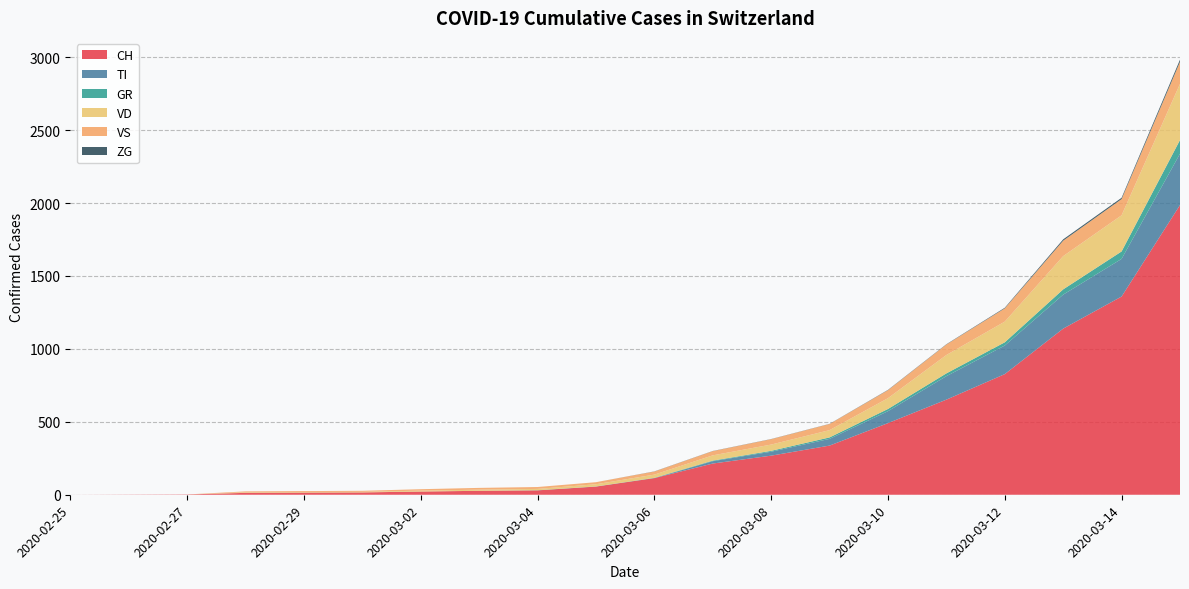

Reading left to right, transcribe all the data shown in this chart.

CH: 2020-02-25=0	2020-02-26=1	2020-02-27=2	2020-02-28=13	2020-02-29=15	2020-03-01=16	2020-03-02=22	2020-03-03=27	2020-03-04=30	2020-03-05=56	2020-03-06=114	2020-03-07=214	2020-03-08=268	2020-03-09=337	2020-03-10=491	2020-03-11=652	2020-03-12=827	2020-03-13=1139	2020-03-14=1359	2020-03-15=1986
TI: 2020-02-25=0	2020-02-26=0	2020-02-27=0	2020-02-28=0	2020-02-29=0	2020-03-01=0	2020-03-02=0	2020-03-03=0	2020-03-04=0	2020-03-05=0	2020-03-06=0	2020-03-07=16	2020-03-08=27	2020-03-09=46	2020-03-10=82	2020-03-11=161	2020-03-12=196	2020-03-13=233	2020-03-14=258	2020-03-15=352
GR: 2020-02-25=0	2020-02-26=0	2020-02-27=0	2020-02-28=0	2020-02-29=0	2020-03-01=0	2020-03-02=0	2020-03-03=0	2020-03-04=1	2020-03-05=1	2020-03-06=2	2020-03-07=4	2020-03-08=6	2020-03-09=10	2020-03-10=15	2020-03-11=19	2020-03-12=22	2020-03-13=36	2020-03-14=51	2020-03-15=94
VD: 2020-02-25=0	2020-02-26=0	2020-02-27=0	2020-02-28=4	2020-02-29=4	2020-03-01=4	2020-03-02=6	2020-03-03=8	2020-03-04=9	2020-03-05=15	2020-03-06=22	2020-03-07=36	2020-03-08=43	2020-03-09=50	2020-03-10=74	2020-03-11=126	2020-03-12=142	2020-03-13=228	2020-03-14=248	2020-03-15=385
VS: 2020-02-25=0	2020-02-26=0	2020-02-27=0	2020-02-28=6	2020-02-29=6	2020-03-01=7	2020-03-02=10	2020-03-03=12	2020-03-04=13	2020-03-05=14	2020-03-06=21	2020-03-07=29	2020-03-08=37	2020-03-09=42	2020-03-10=55	2020-03-11=72	2020-03-12=91	2020-03-13=106	2020-03-14=111	2020-03-15=151
ZG: 2020-02-25=0	2020-02-26=0	2020-02-27=0	2020-02-28=0	2020-02-29=0	2020-03-01=0	2020-03-02=0	2020-03-03=0	2020-03-04=0	2020-03-05=0	2020-03-06=1	2020-03-07=1	2020-03-08=1	2020-03-09=1	2020-03-10=2	2020-03-11=2	2020-03-12=4	2020-03-13=9	2020-03-14=9	2020-03-15=15